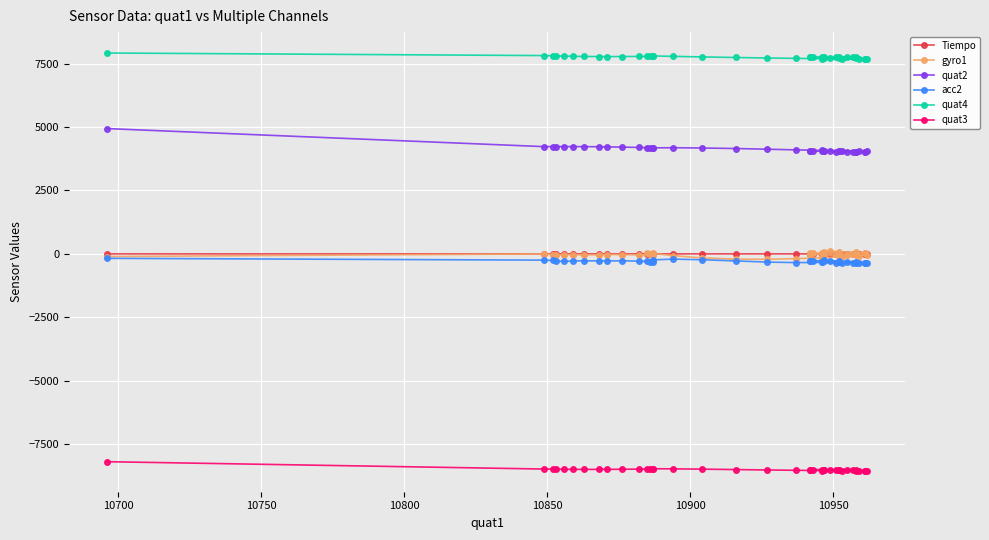

What is the difference between the highest and lowest values at 10950?

16266.0